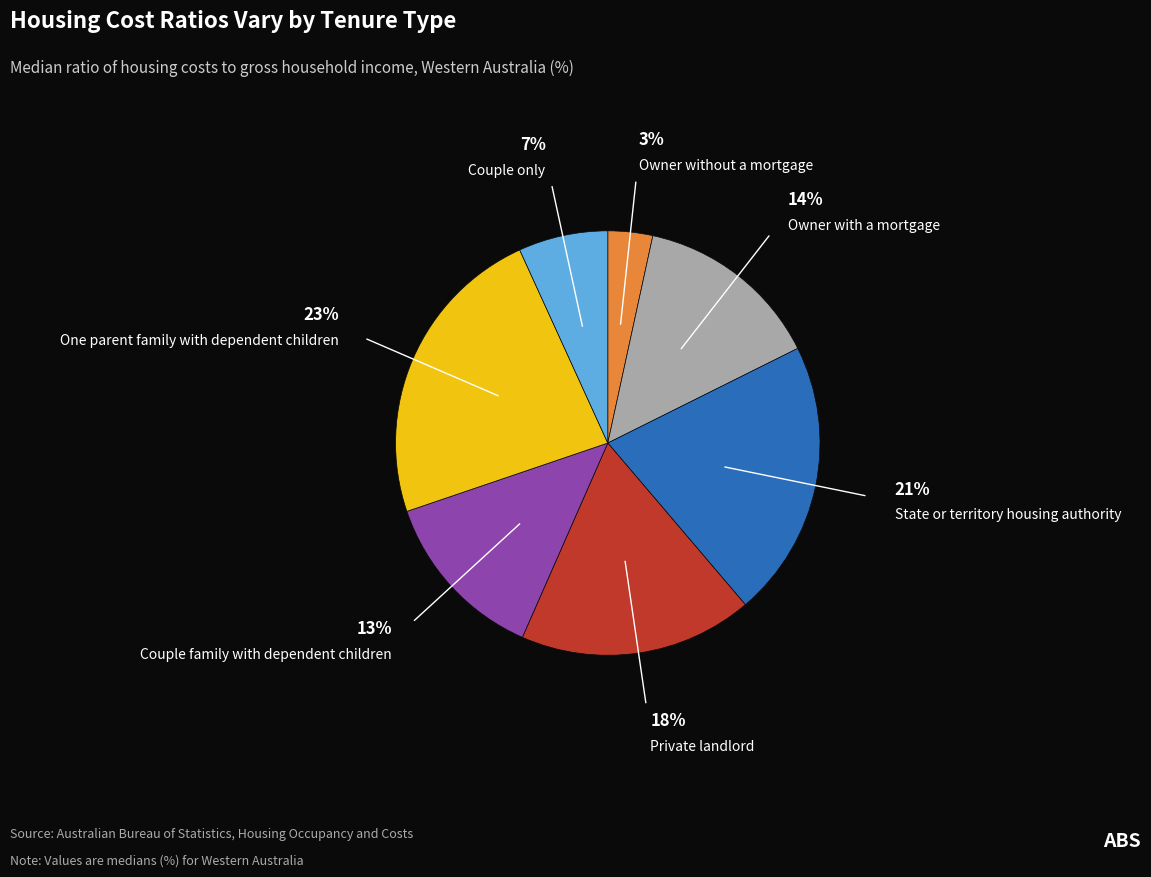

What percentage is the Owner with a mortgage slice, to the nearest percent?

14%